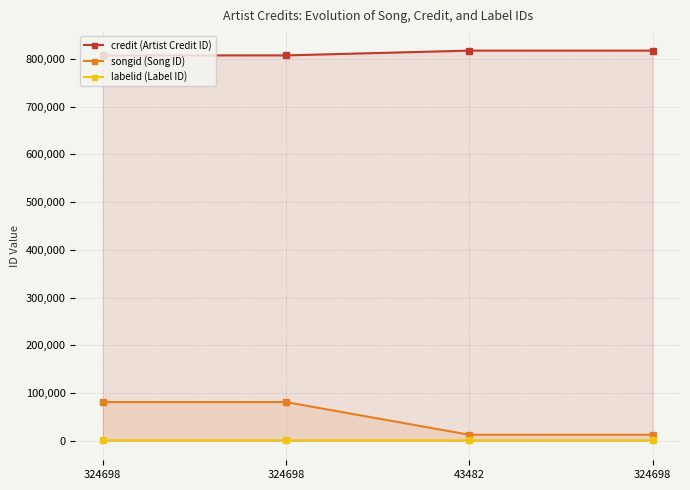

What is the spread (max minus min) of values at 43482?

816666